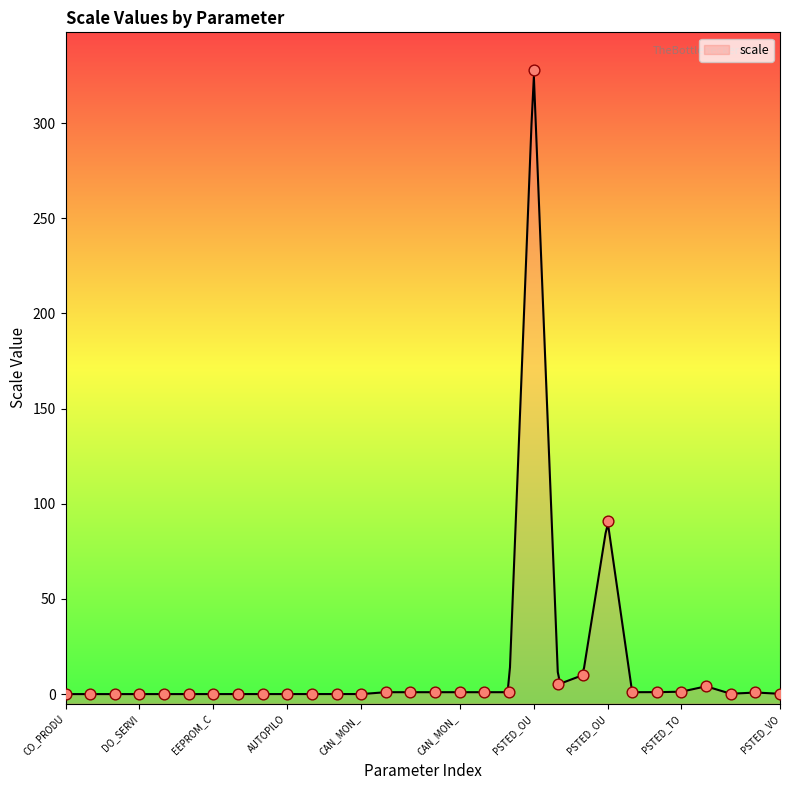

Which has a higher value, PSTED_POWER or PSTED_OUT_BMS_VOLTAGE?

PSTED_OUT_BMS_VOLTAGE